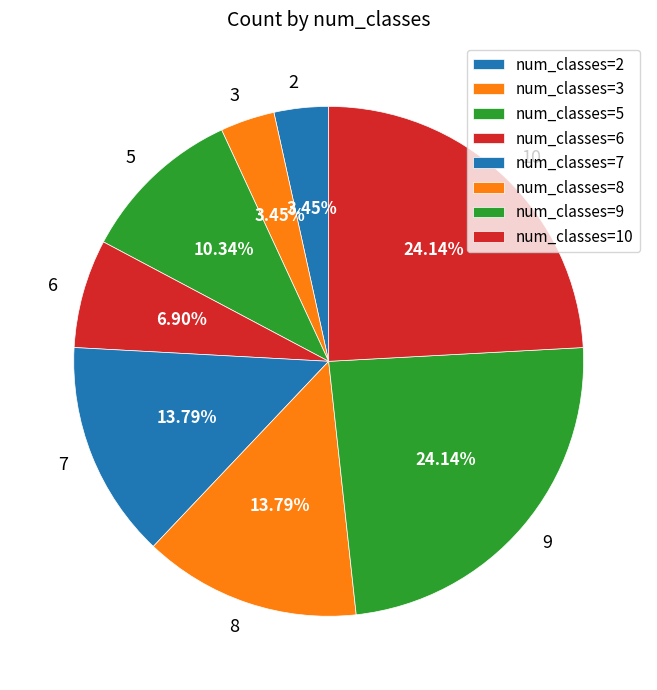

How many segments does this pie chart have?

8